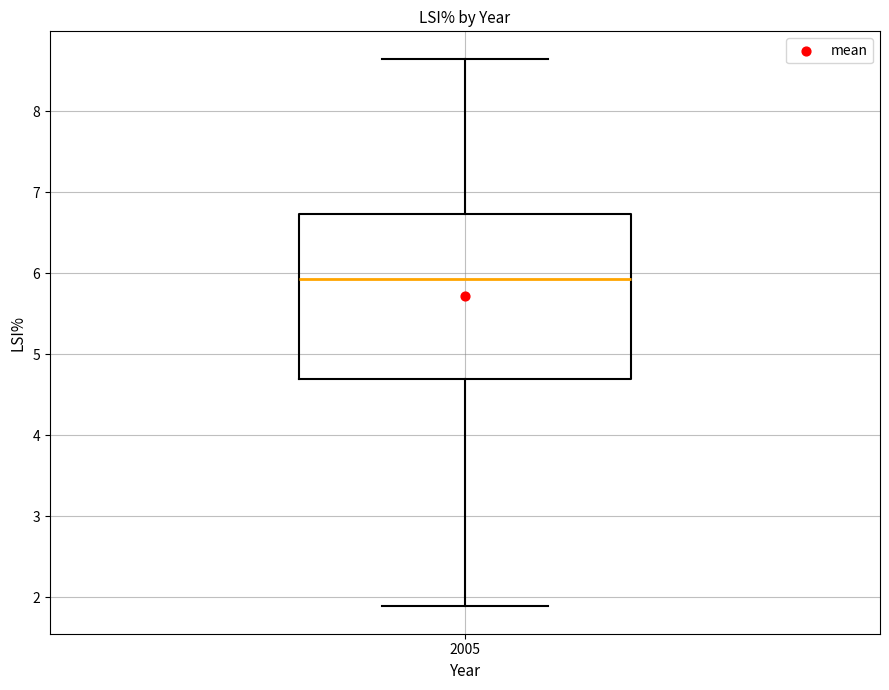

Read this box plot against the y-axis: the position of the median line, the range covered by the box, and the ends of both whiskers. The values are not printed on the chart, so give them approximately, as read against the axis.

median 5.9, box 4.7 to 6.7, whiskers 1.9 to 8.7